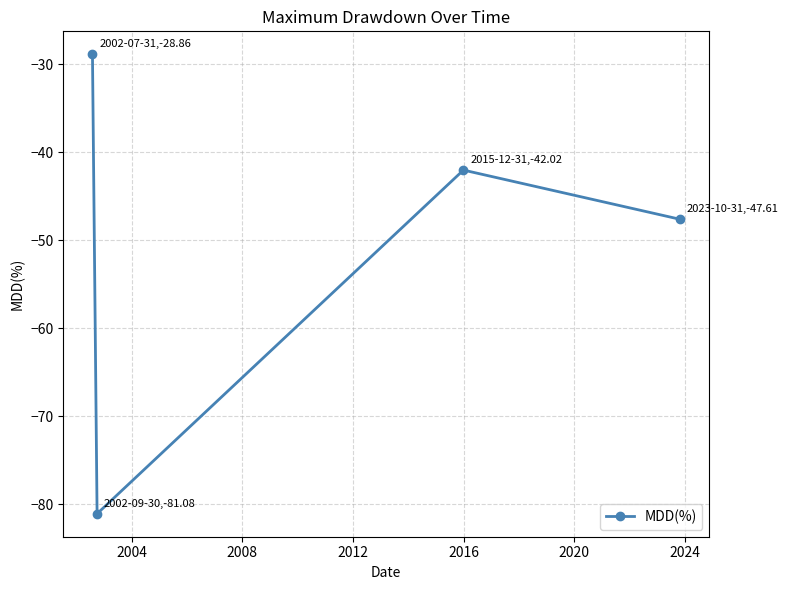

Reading right to left, what are all the values shown in this chart?

-47.6	-42.0	-81.1	-28.9